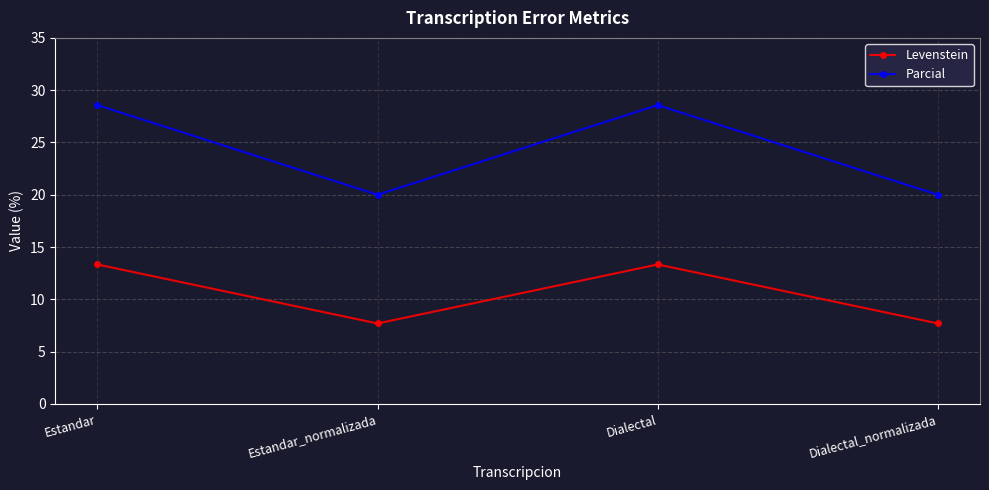

What is the sum of all Parcial values?

97.1